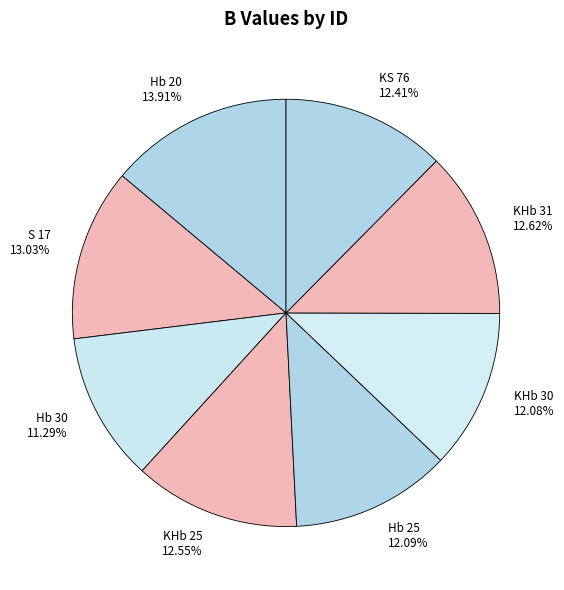

What is the largest slice in the pie chart?

Hb 20